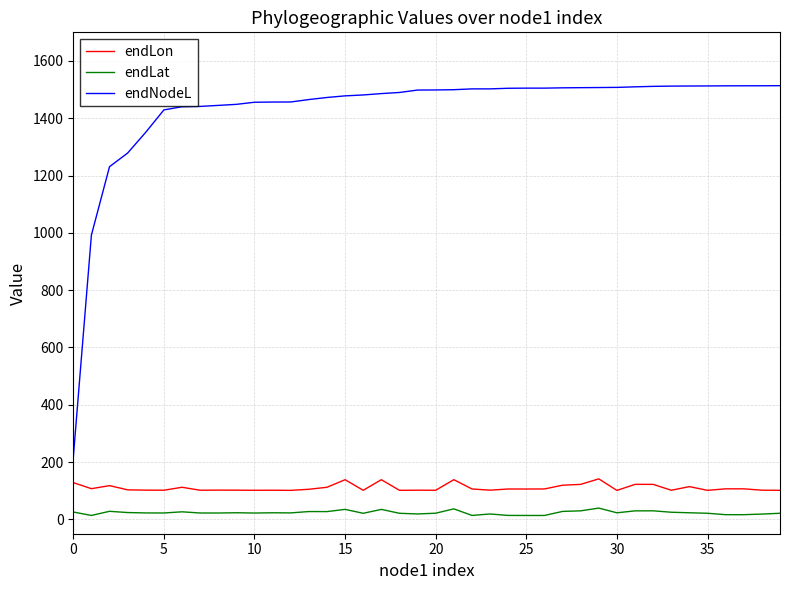

What are all the series names shown in the legend?

endLon, endLat, endNodeL